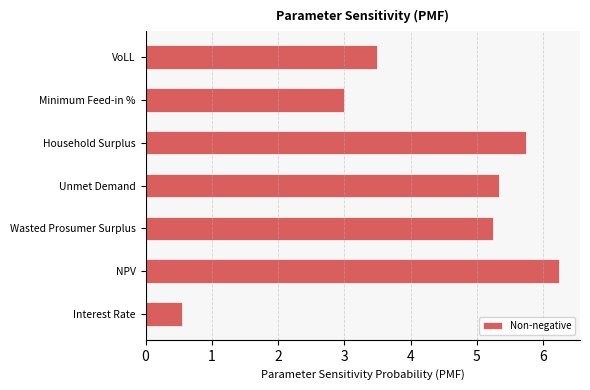

The value at Interest Rate is 0.6. True or false?

True